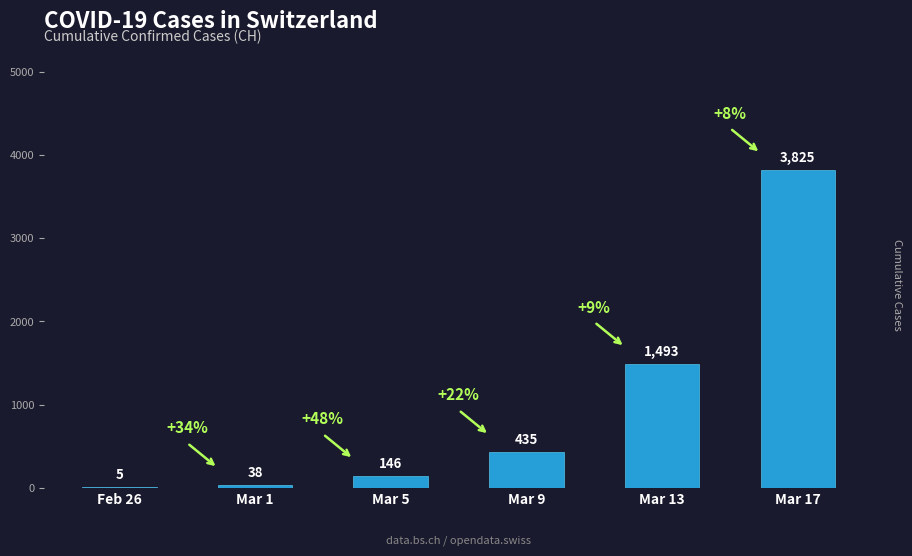

At which category does the chart reach its peak across all series?

Mar 17